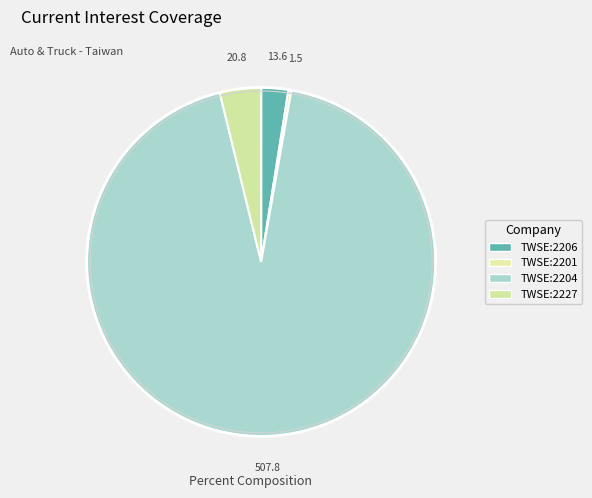

Which category has the biggest portion of the pie?

TWSE:2204